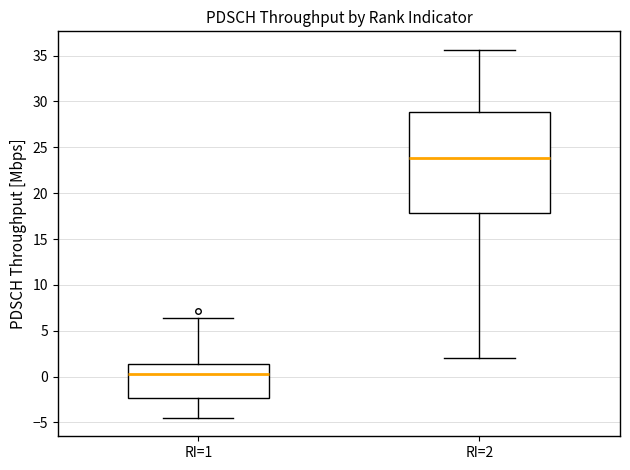

Comparing the boxes themselves (not the whiskers), which one is the tallest?

RI=2